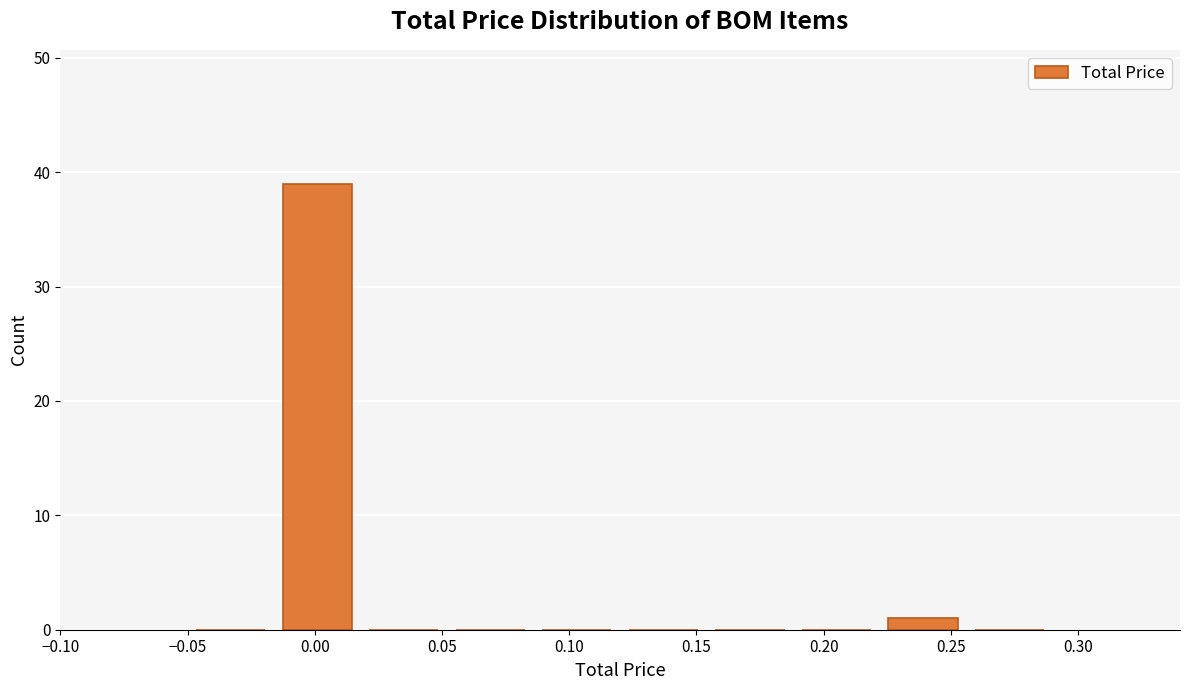

Reading left to right, transcribe this chart: for each bar, give the range it covers on the x-axis and its height. Neither the bar edges nor the heights are printed on the chart, so give them approximately, as read against the axes.

-0.050 to -0.016: 0
-0.016 to 0.018: 39
0.018 to 0.052: 0
0.052 to 0.086: 0
0.086 to 0.120: 0
0.120 to 0.154: 0
0.154 to 0.188: 0
0.188 to 0.222: 0
0.222 to 0.256: 1
0.256 to 0.290: 0